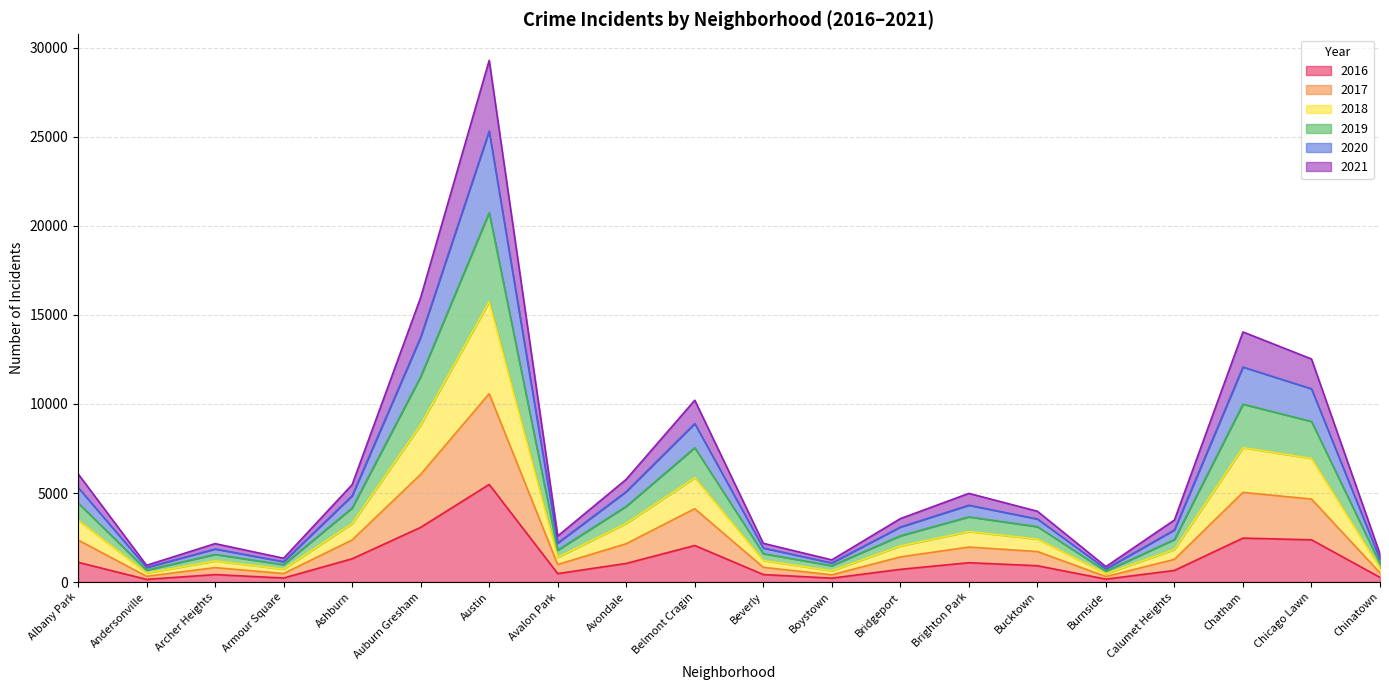

The 2016 series shows 917 at Bucktown. True or false?

True